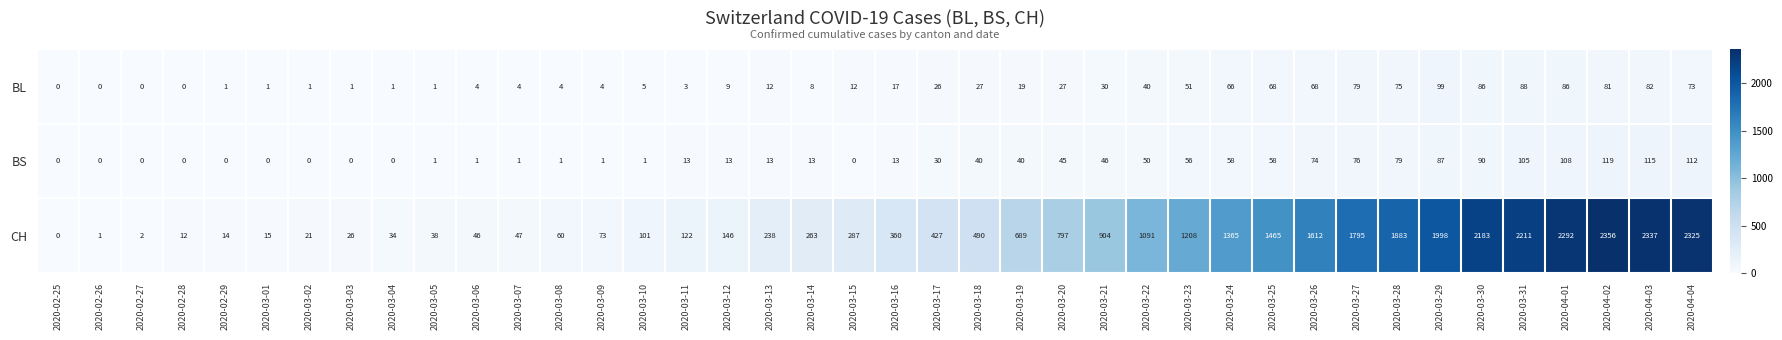

At which label does BS reach its peak?

2020-04-02